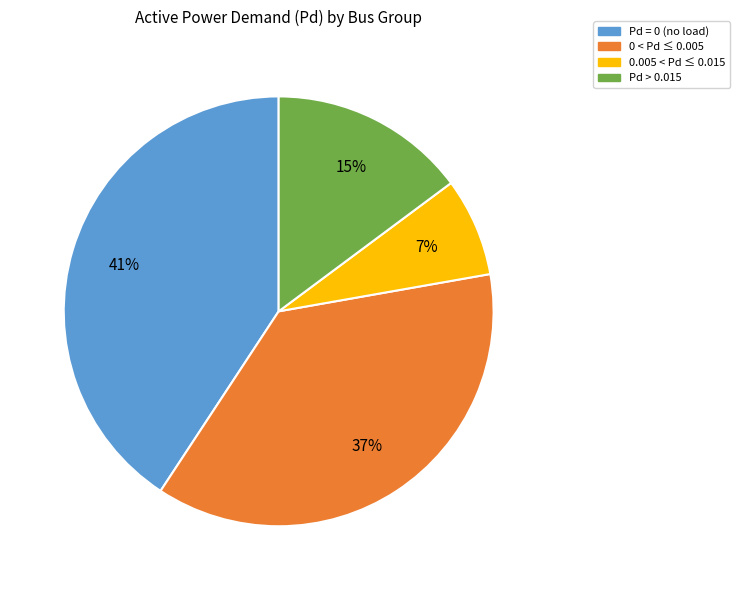

To the nearest percent, what is the average slice percentage?

25%